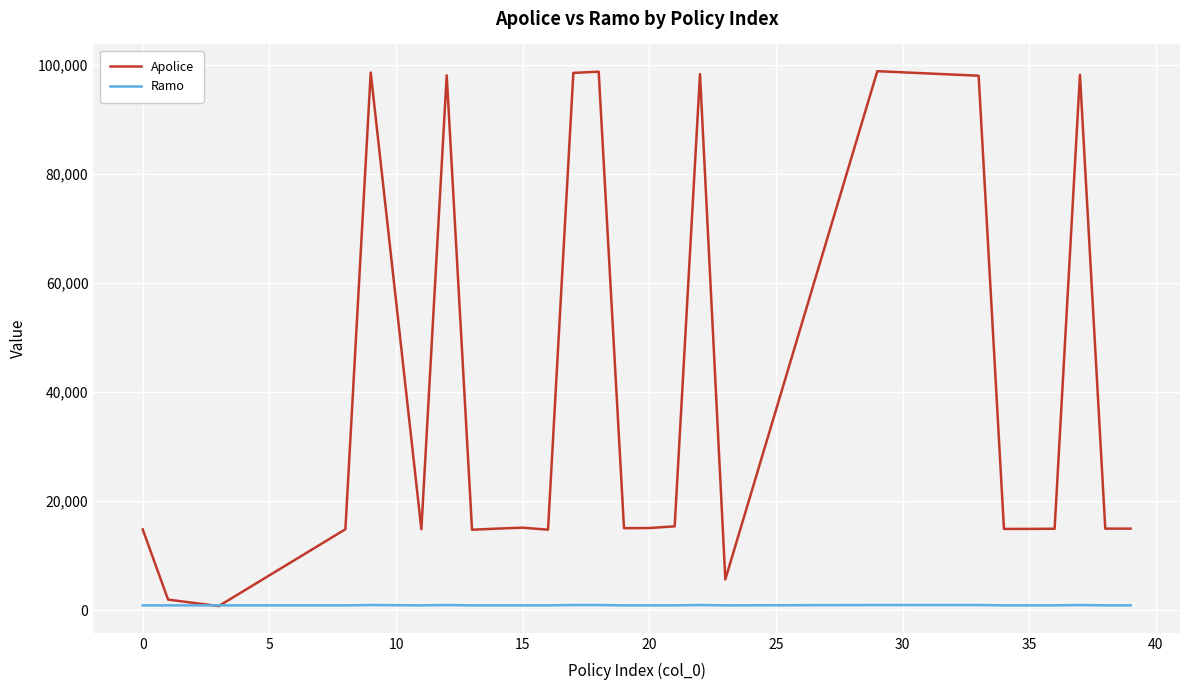

Which series has the largest total across all categories?

Apolice